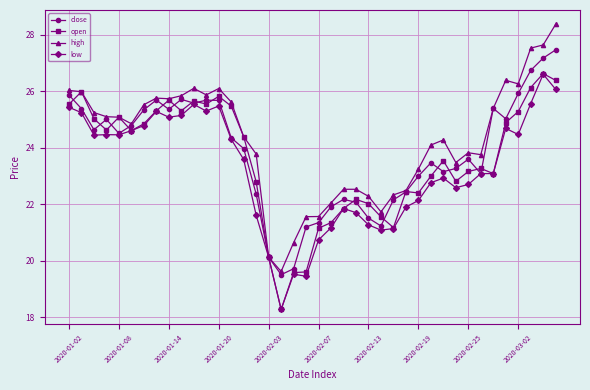

Is this an area chart (filled region under the line)?

No